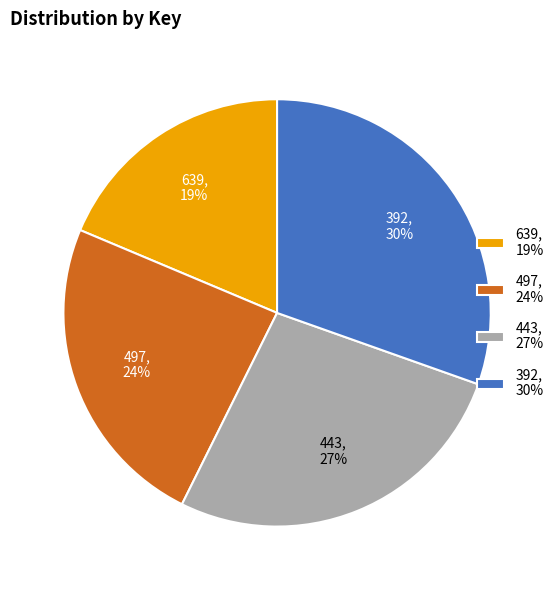

What percentage is the 443 slice, to the nearest percent?

27%